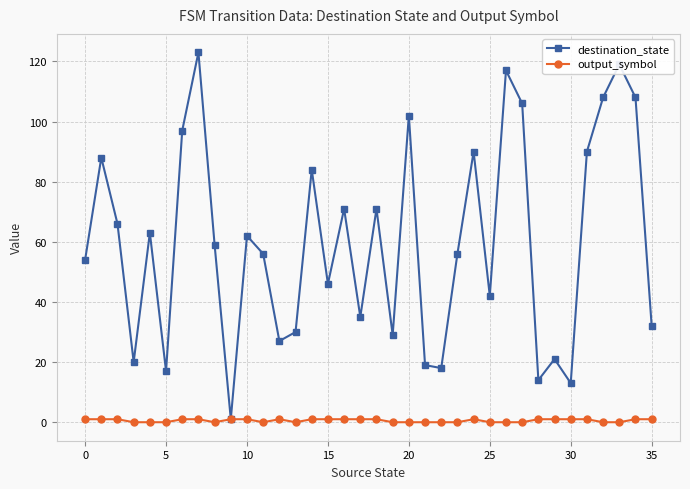

Count the number of categories in the chart.

36